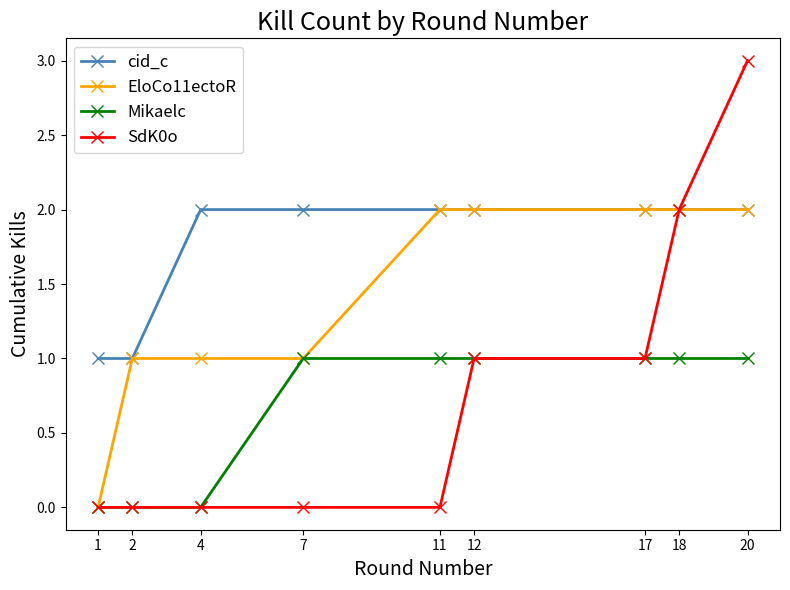

True or false: cid_c and Mikaelc intersect in this chart.

False